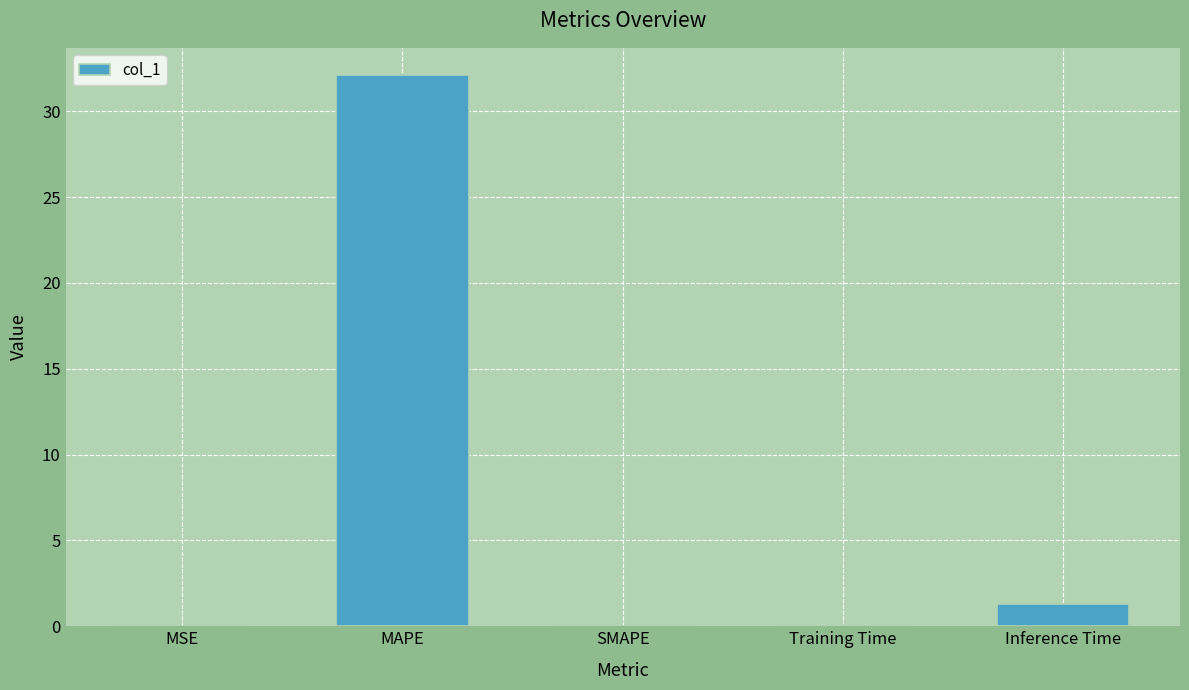

What is the approximate value at Inference Time?

1.3